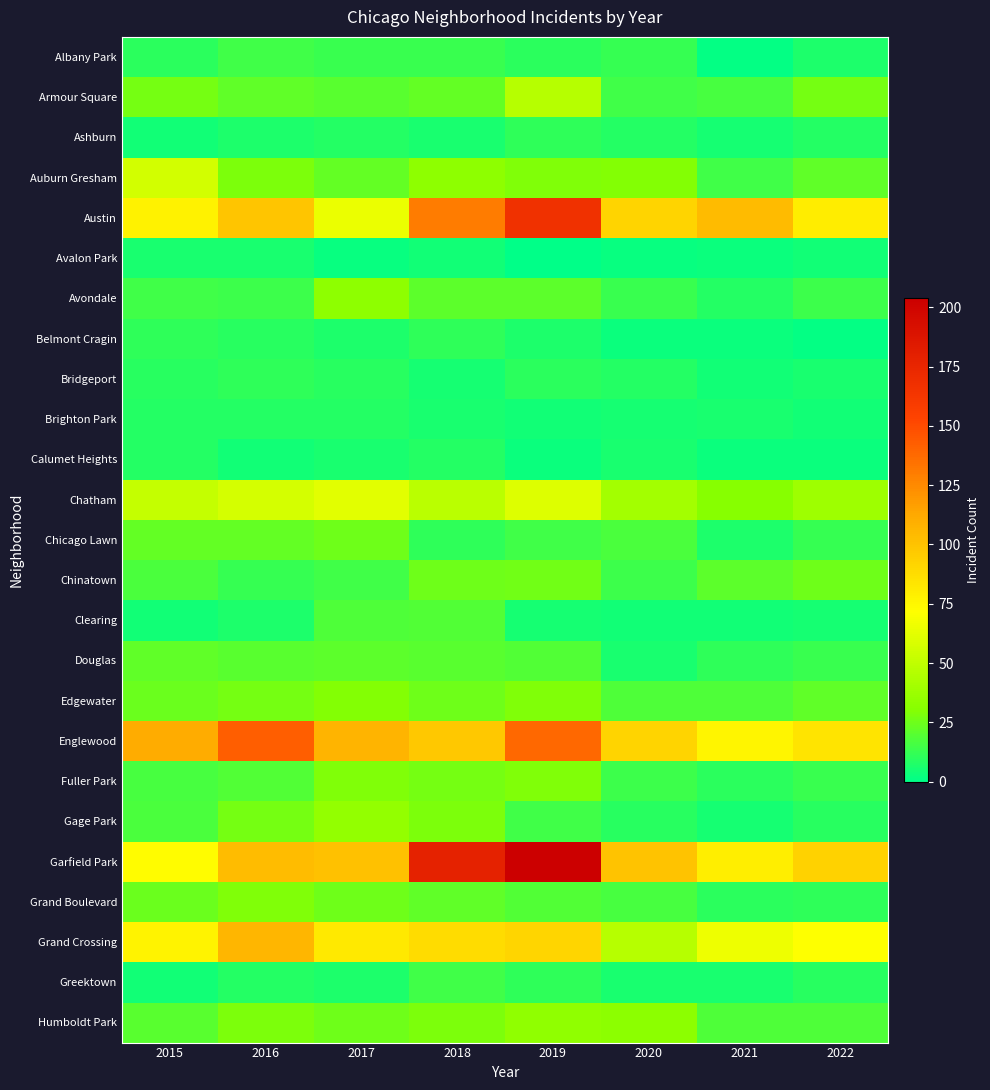

Reading left to right, transcribe all the data shown in this chart.

Albany Park: 2015=10	2016=15	2017=13	2018=13	2019=10	2020=12	2021=1	2022=7
Armour Square: 2015=27	2016=22	2017=20	2018=23	2019=47	2020=15	2021=16	2022=27
Ashburn: 2015=4	2016=7	2017=8	2018=6	2019=11	2020=8	2021=5	2022=8
Auburn Gresham: 2015=56	2016=28	2017=23	2018=33	2019=29	2020=30	2021=15	2022=22
Austin: 2015=78	2016=99	2017=65	2018=130	2019=167	2020=92	2021=104	2022=80
Avalon Park: 2015=6	2016=6	2017=2	2018=4	2019=0	2020=2	2021=3	2022=4
Avondale: 2015=15	2016=14	2017=33	2018=21	2019=21	2020=13	2021=8	2022=14
Belmont Cragin: 2015=11	2016=9	2017=7	2018=11	2019=7	2020=3	2021=3	2022=1
Bridgeport: 2015=9	2016=11	2017=9	2018=5	2019=10	2020=8	2021=4	2022=6
Brighton Park: 2015=8	2016=8	2017=8	2018=6	2019=4	2020=5	2021=6	2022=4
Calumet Heights: 2015=8	2016=4	2017=6	2018=8	2019=3	2020=6	2021=3	2022=3
Chatham: 2015=51	2016=57	2017=62	2018=48	2019=60	2020=40	2021=31	2022=39
Chicago Lawn: 2015=23	2016=23	2017=25	2018=11	2019=15	2020=17	2021=7	2022=12
Chinatown: 2015=17	2016=12	2017=15	2018=25	2019=26	2020=14	2021=21	2022=25
Clearing: 2015=4	2016=7	2017=18	2018=19	2019=5	2020=4	2021=4	2022=5
Douglas: 2015=22	2016=20	2017=21	2018=20	2019=19	2020=6	2021=11	2022=13
Edgewater: 2015=24	2016=27	2017=30	2018=25	2019=29	2020=18	2021=18	2022=22
Englewood: 2015=111	2016=142	2017=107	2018=98	2019=138	2020=92	2021=76	2022=84
Fuller Park: 2015=16	2016=19	2017=29	2018=27	2019=29	2020=14	2021=10	2022=13
Gage Park: 2015=17	2016=27	2017=35	2018=28	2019=15	2020=9	2021=5	2022=9
Garfield Park: 2015=73	2016=103	2017=101	2018=178	2019=204	2020=100	2021=79	2022=93
Grand Boulevard: 2015=24	2016=29	2017=25	2018=22	2019=19	2020=16	2021=10	2022=11
Grand Crossing: 2015=77	2016=106	2017=82	2018=88	2019=91	2020=47	2021=66	2022=71
Greektown: 2015=4	2016=8	2017=7	2018=15	2019=11	2020=6	2021=6	2022=9
Humboldt Park: 2015=20	2016=28	2017=25	2018=28	2019=34	2020=32	2021=18	2022=18